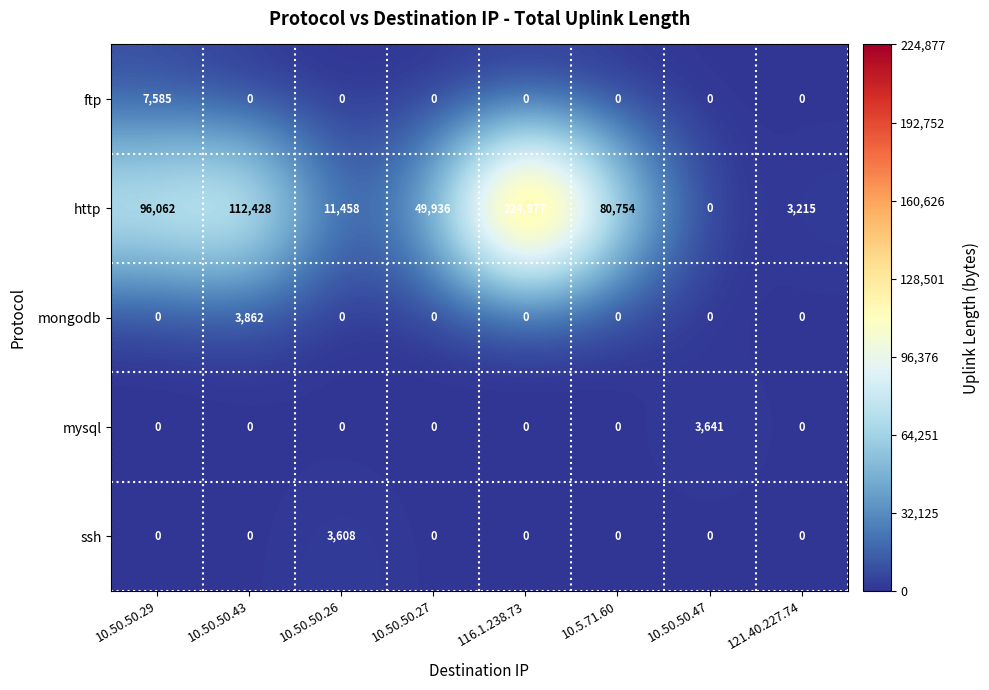

What is the total value across all series at 10.50.50.29?

103647